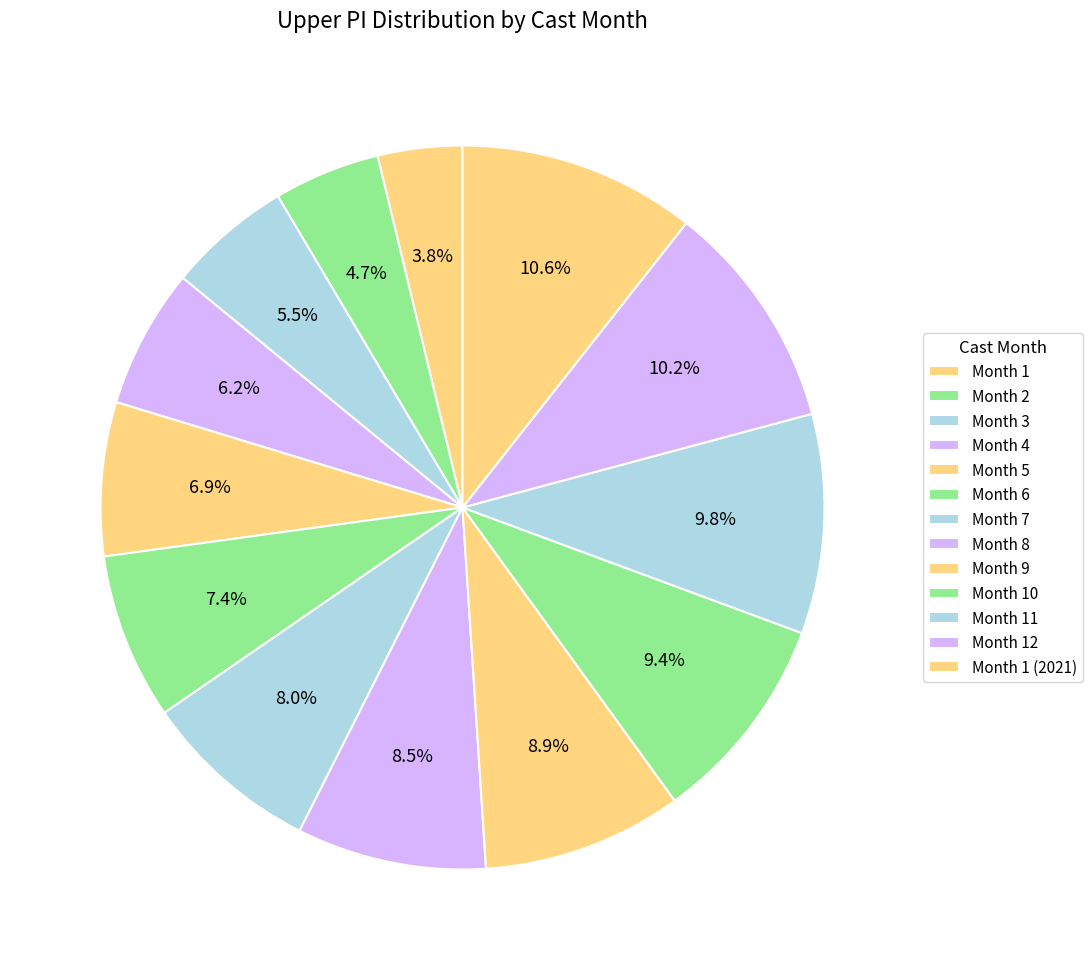

How many segments does this pie chart have?

13